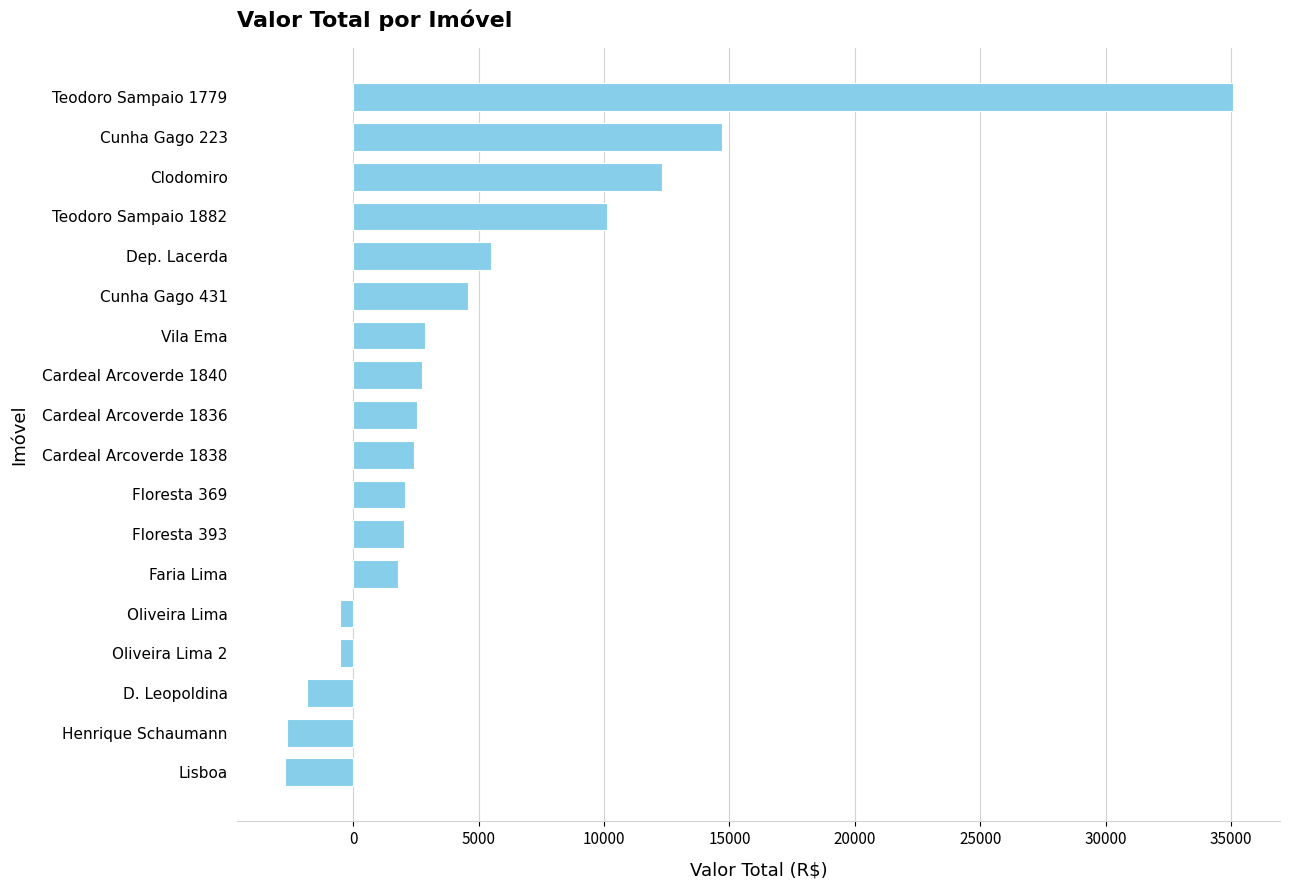

What is the maximum value shown in the chart?

35064.8